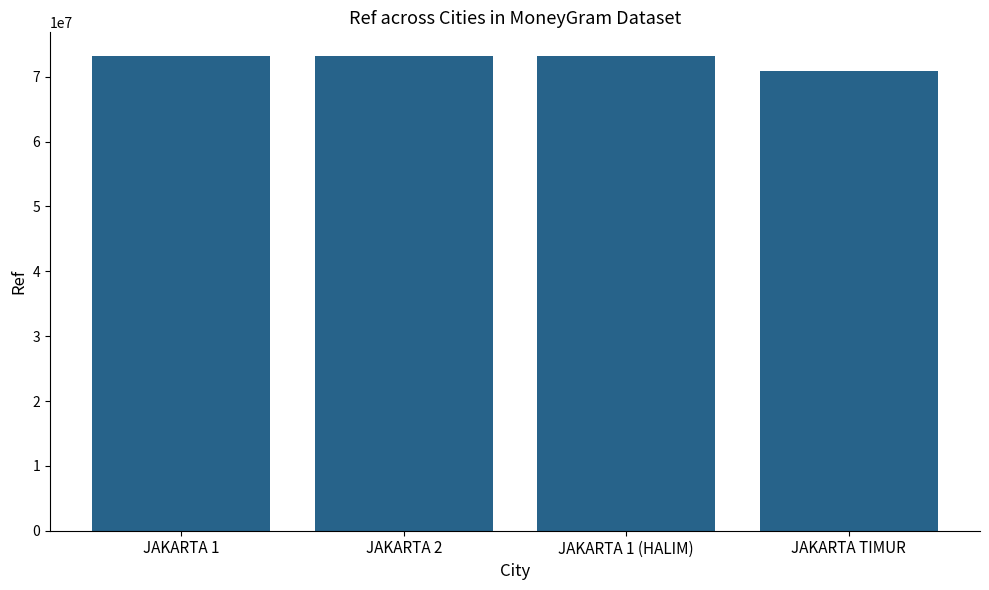

Approximately how many times larger is the value at JAKARTA 1 compared to JAKARTA 1 (HALIM)?

1.0